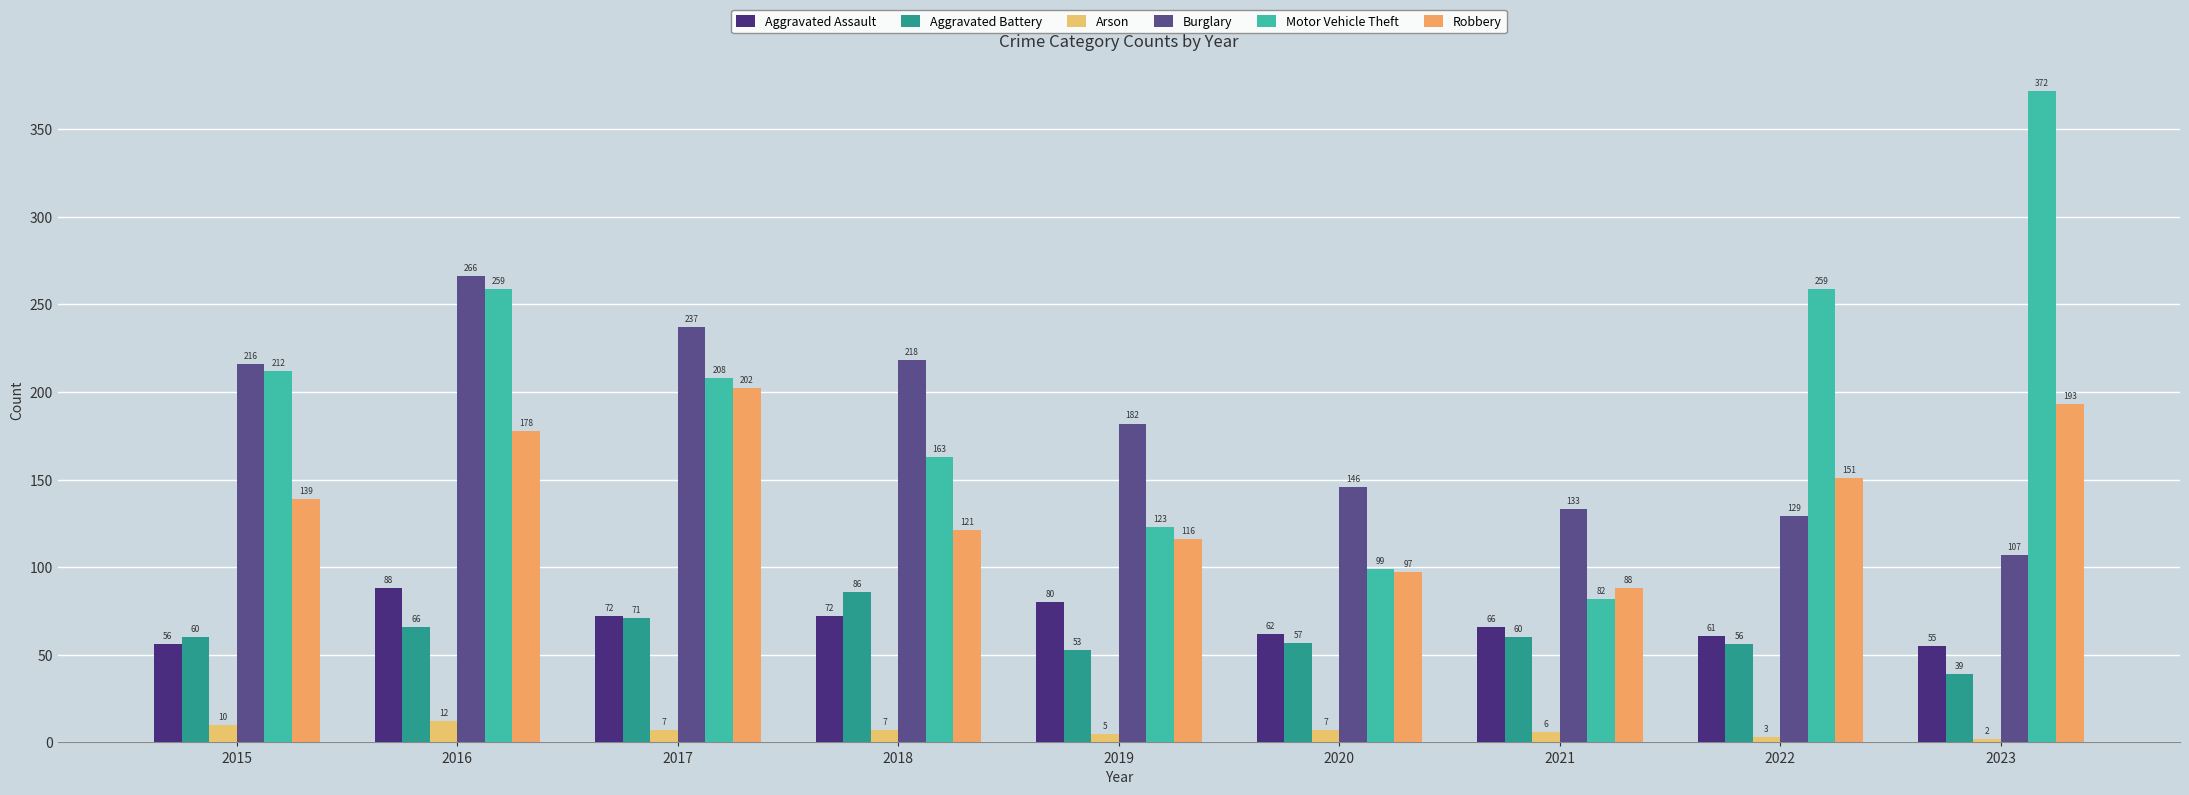

What is the sum of all Motor Vehicle Theft values?

1777